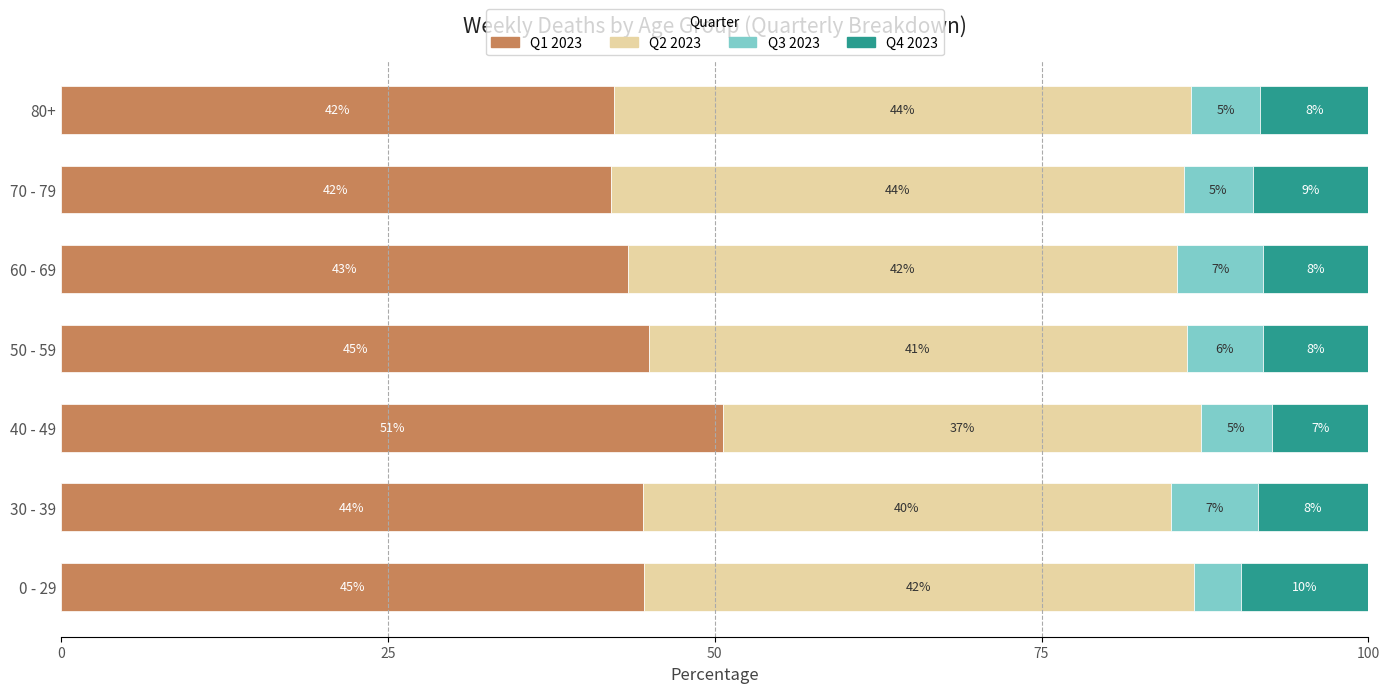

The value of Q1 2023 at 70 - 79 is 25.4. True or false?

False